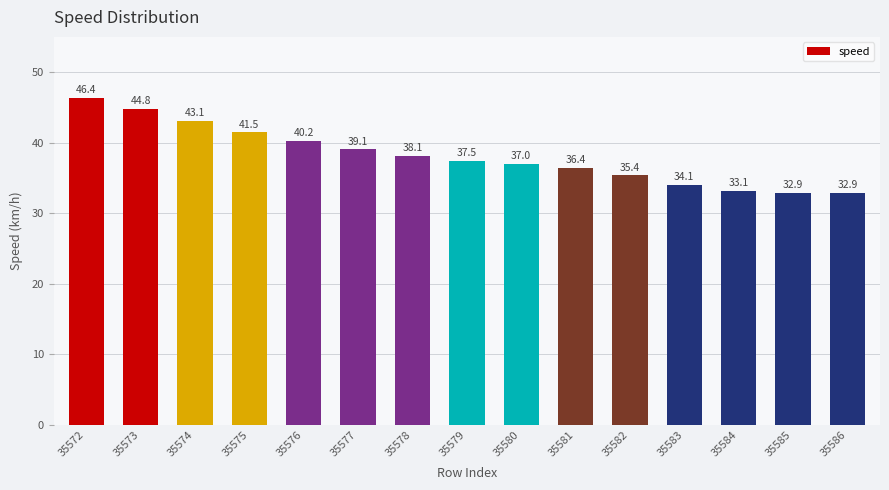

What is the sum of the values at 35586 and 35577?

72.0